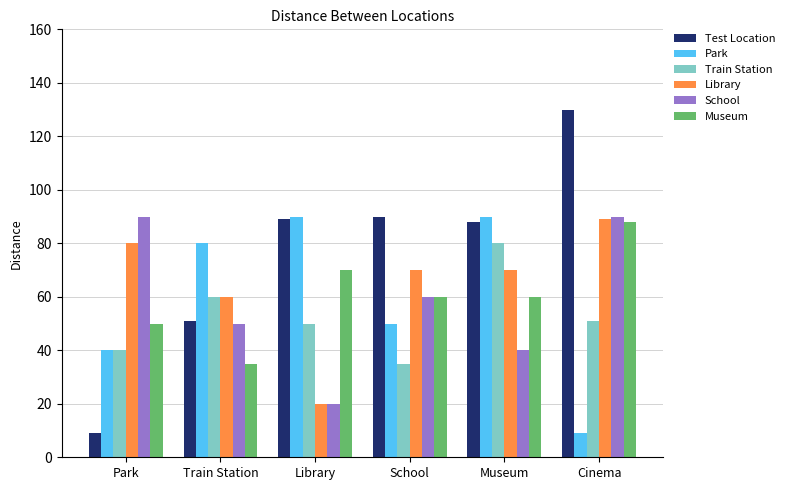

At which label is Library closest to 54?

Train Station